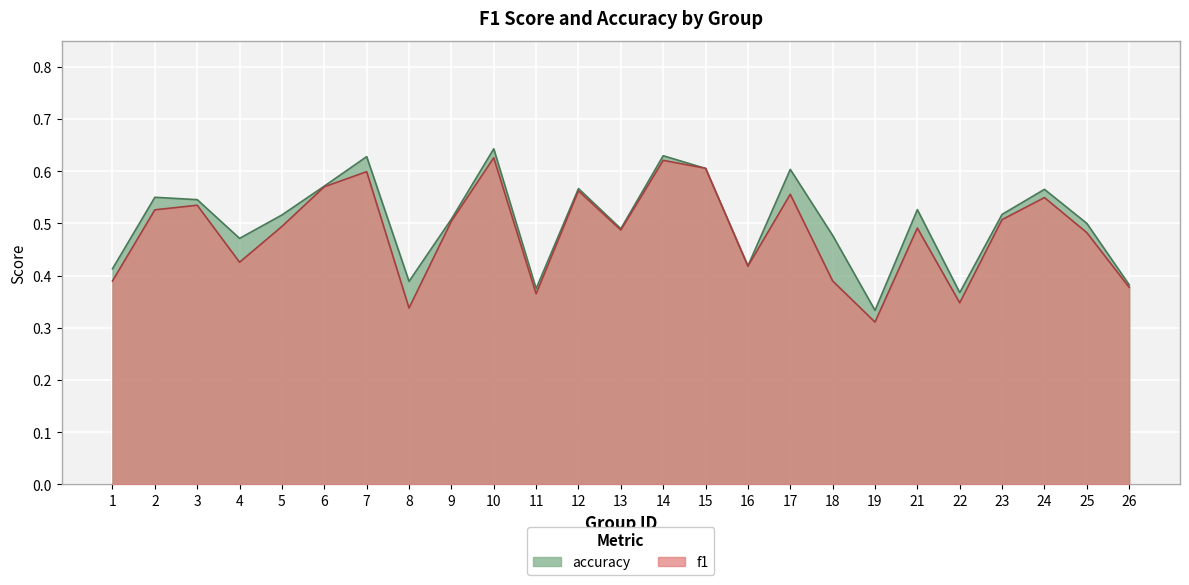

What is the maximum value shown in the chart?

0.6